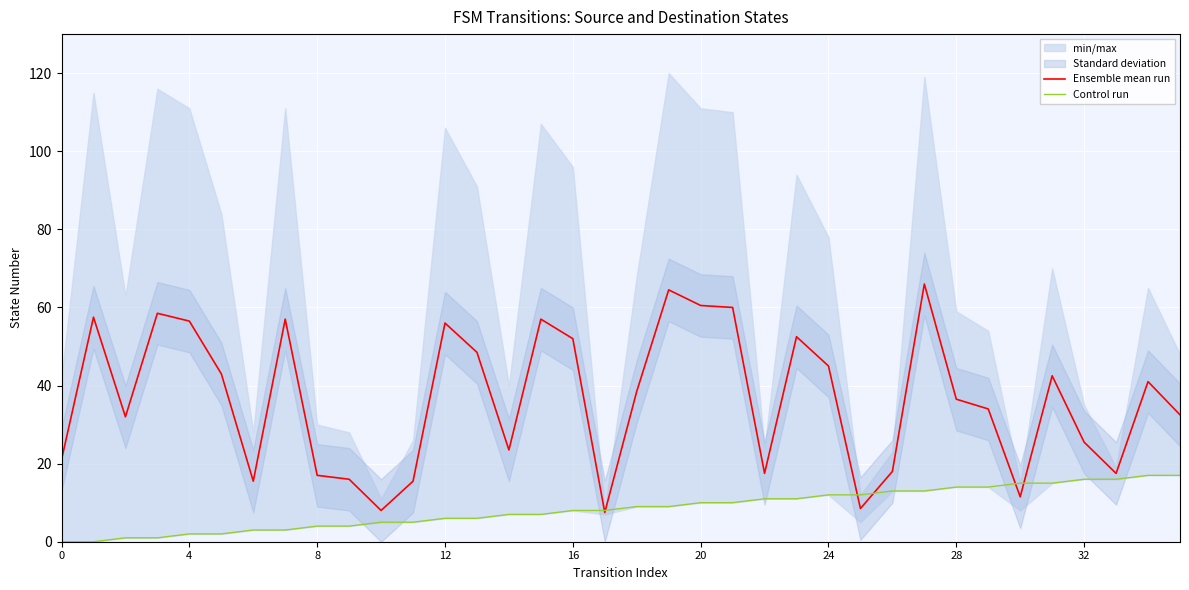

What is the average value of the Ensemble mean run series?

36.5